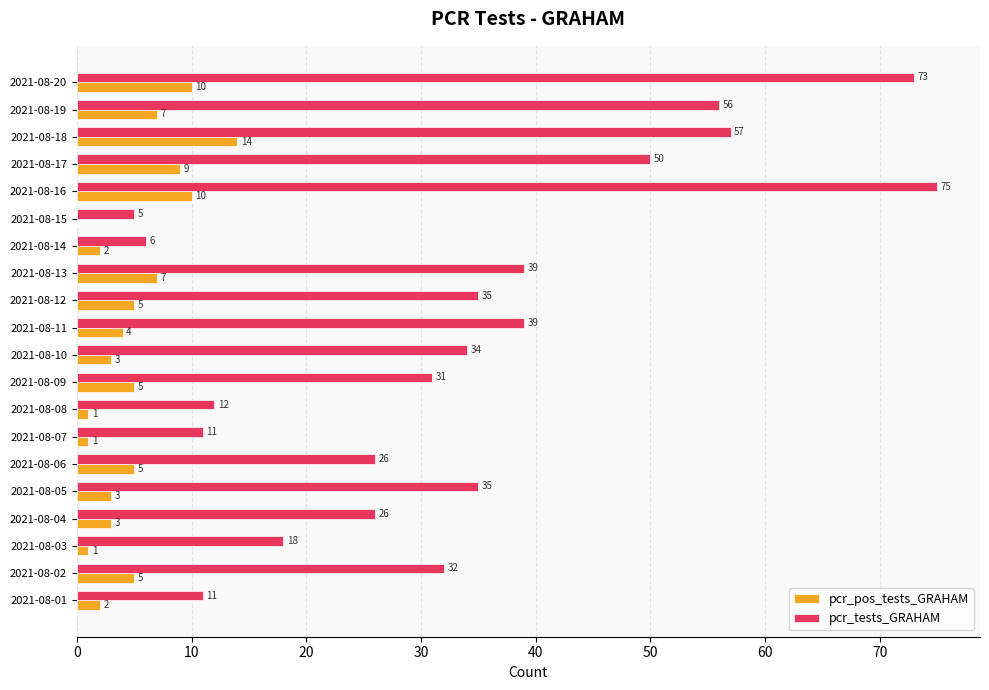

Which series has the widest spread of values?

pcr_tests_GRAHAM